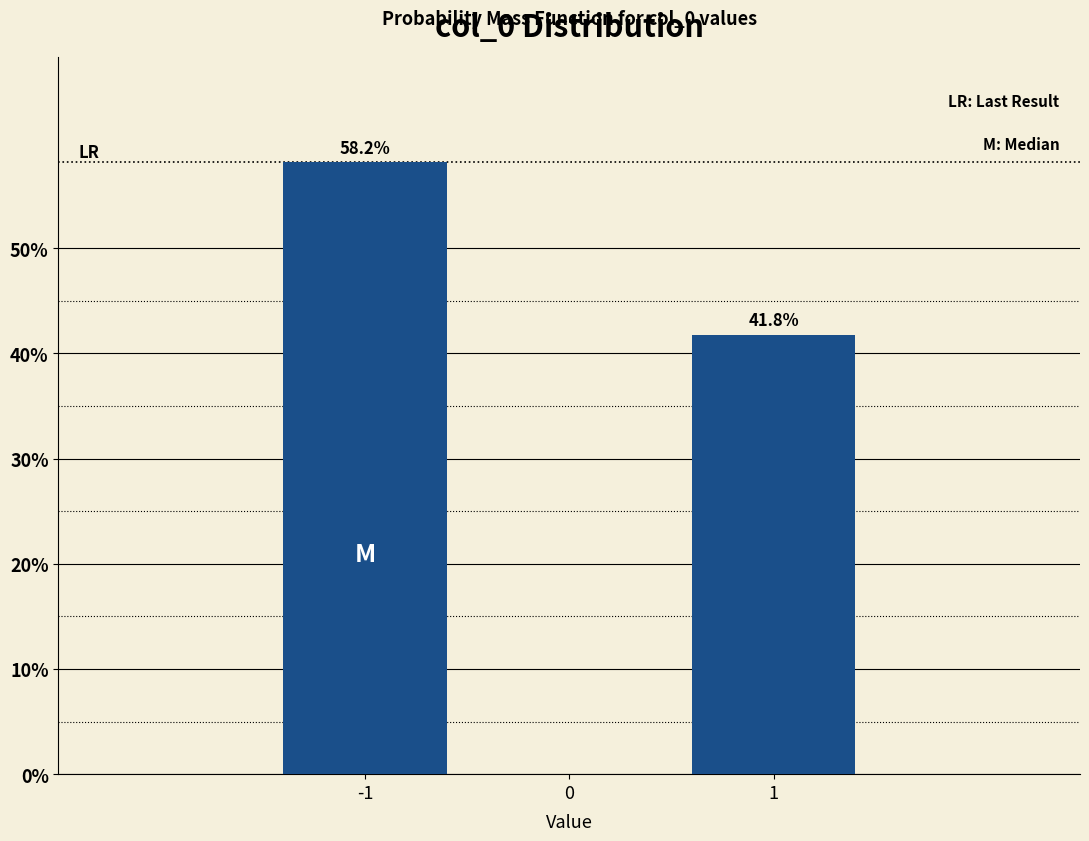

Reading right to left, list all the values displayed in this chart.

1=41.8	-1=58.2